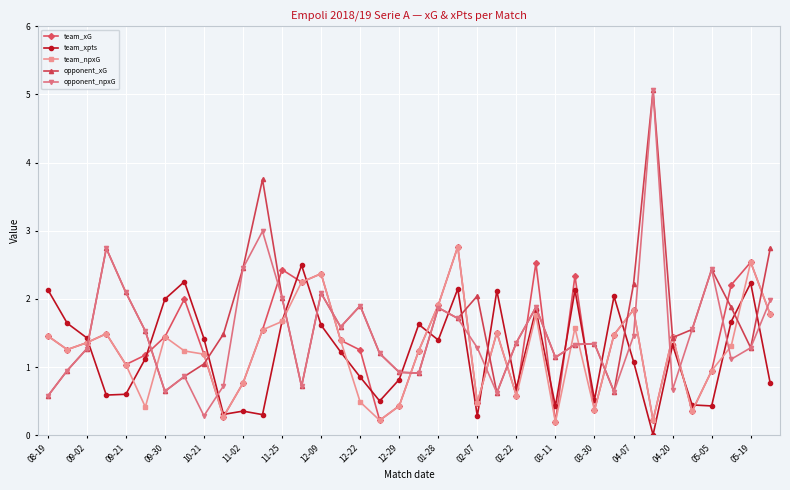

True or false: opponent_xG has more than 2 points higher than both neighbors.

True